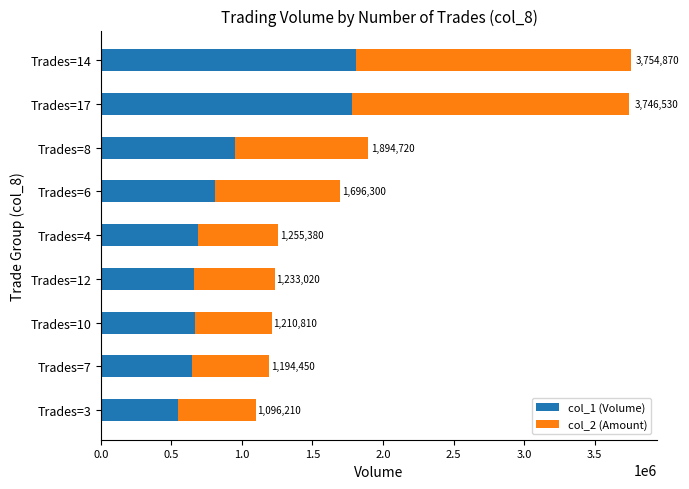

What are all the series names shown in the legend?

col_1 (Volume), col_2 (Amount)